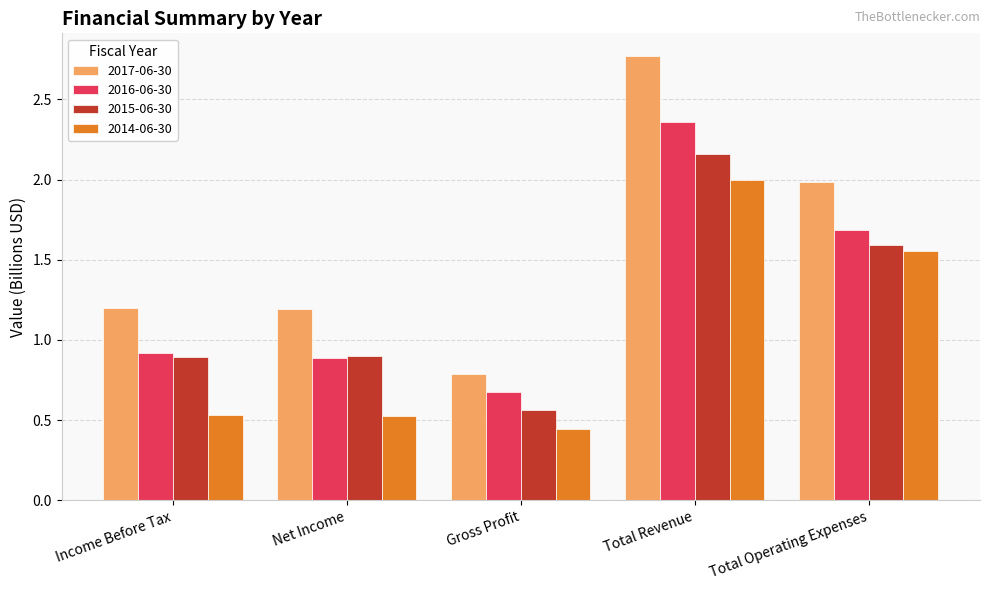

At which category is the sum across all series the highest?

Total Revenue